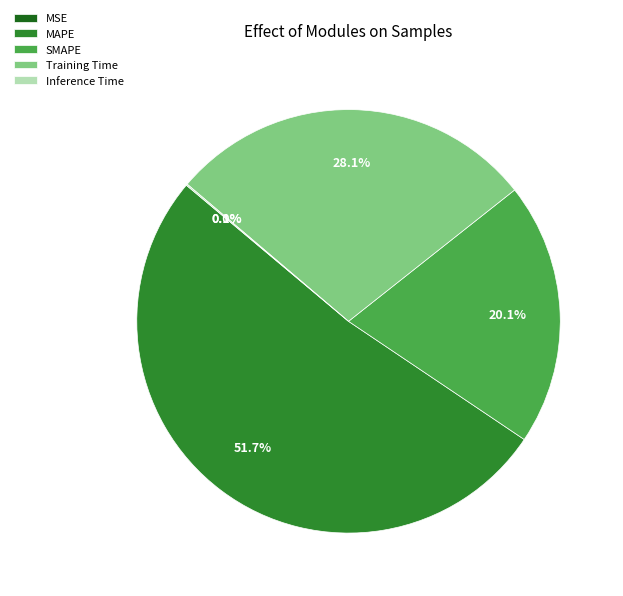

To the nearest percent, what is the combined percentage of MAPE and Training Time?

80%